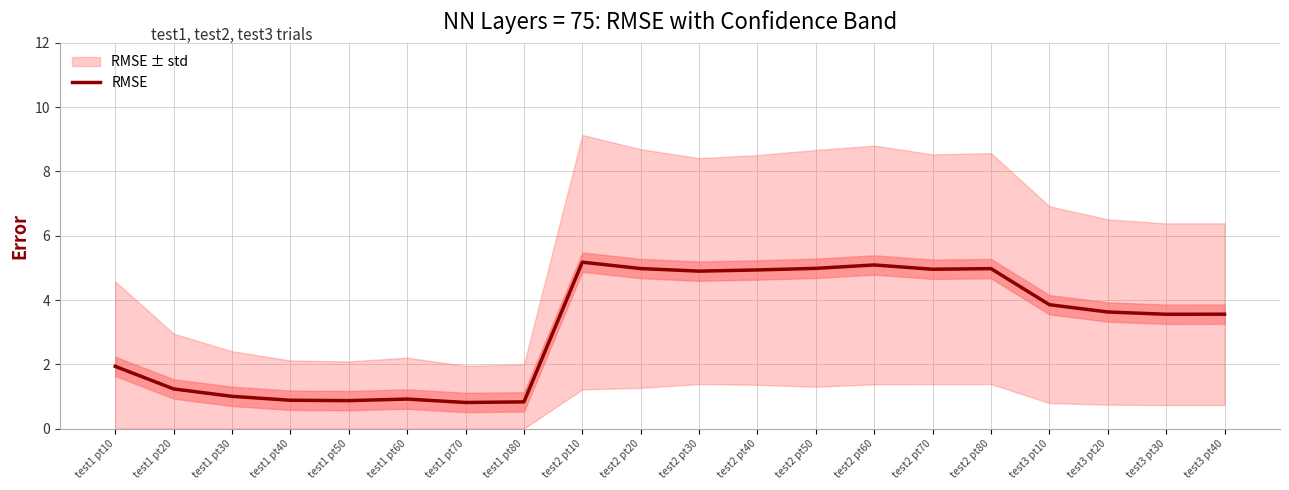

Where is the first local minimum?

test1 pt50